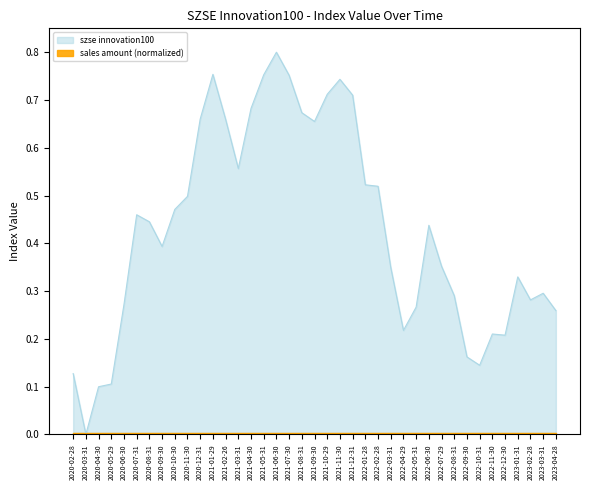

Is it true that the value at 2020-02-28 is 0.2?

False